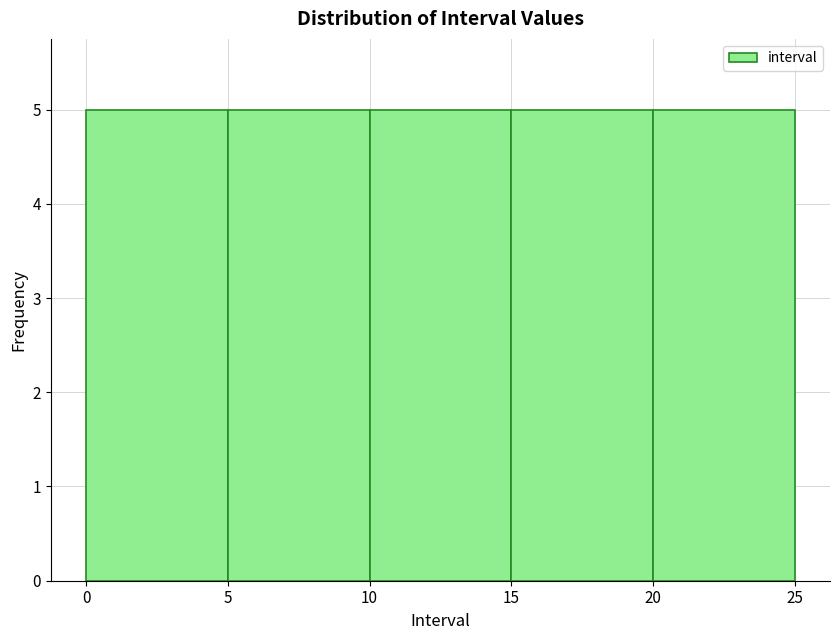

Reading left to right, transcribe this chart: for each bar, give the range it covers on the x-axis and its height. The values are not printed on the chart, so give them approximately, as read against the axis.

0 to 5: 5
5 to 10: 5
10 to 15: 5
15 to 20: 5
20 to 25: 5